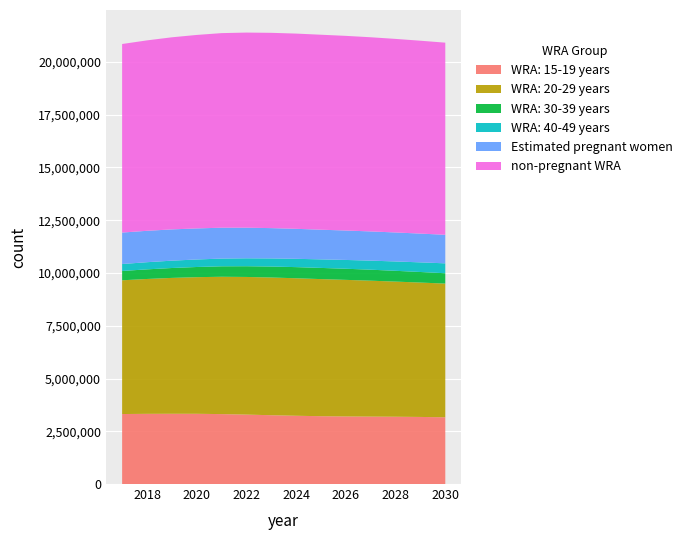

Reading left to right, transcribe all the data shown in this chart.

WRA: 15-19 years: 3317197	3326000	3329000	3328000	3314000	3290000	3261000	3235000	3214000	3202000	3195000	3189000	3179000	3163000
WRA: 20-29 years: 6337842	6391000	6439000	6475000	6508000	6523000	6526000	6516000	6497000	6473000	6441000	6404000	6368000	6335000
WRA: 30-39 years: 441144	456000	469000	482000	496000	509000	520000	528000	530000	527000	521000	511000	501000	491000
WRA: 40-49 years: 329802	339000	348000	356000	366000	375000	384000	394000	405000	417000	429000	443000	456000	469000
Estimated pregnant women: 1491134	1487934	1481755	1471940	1462985	1450709	1436182	1420852	1405758	1394929	1384394	1374088	1363810	1353412
non-pregnant WRA: 8934850	9024065	9103244	9169059	9221014	9246290	9254817	9252147	9240241	9224070	9201605	9172911	9140189	9104587